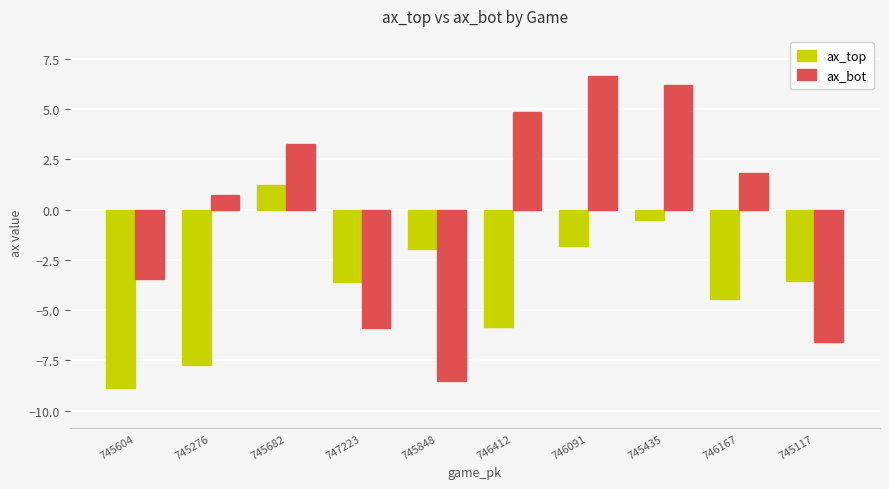

What is the highest value of the ax_top series?

1.2